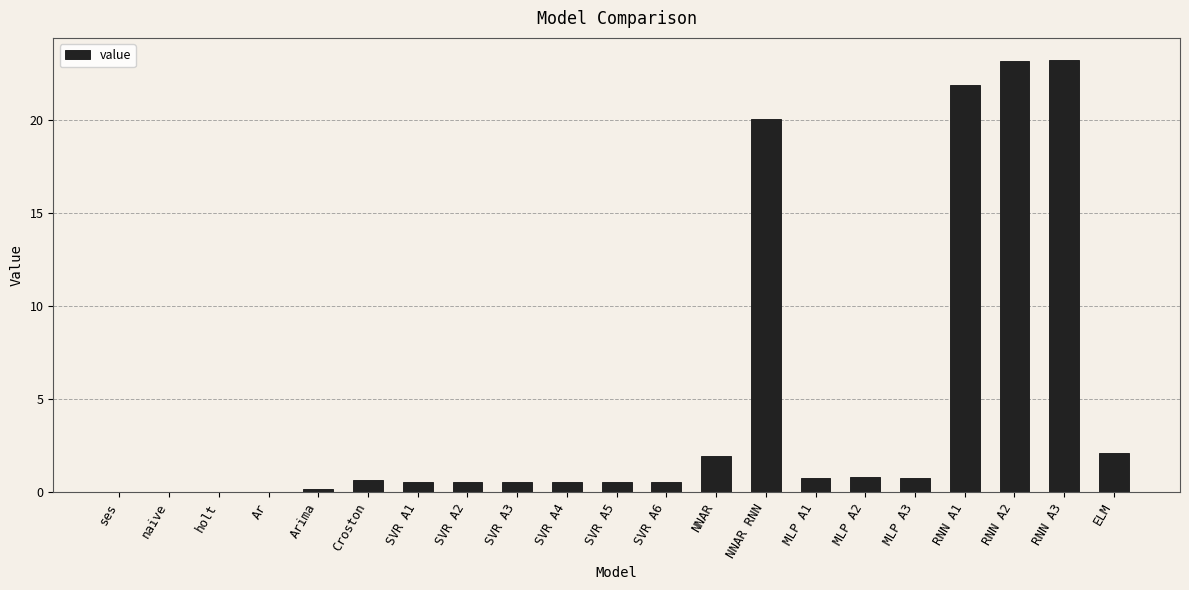

What is the sum of the values at SVR A1 and naive?

0.6